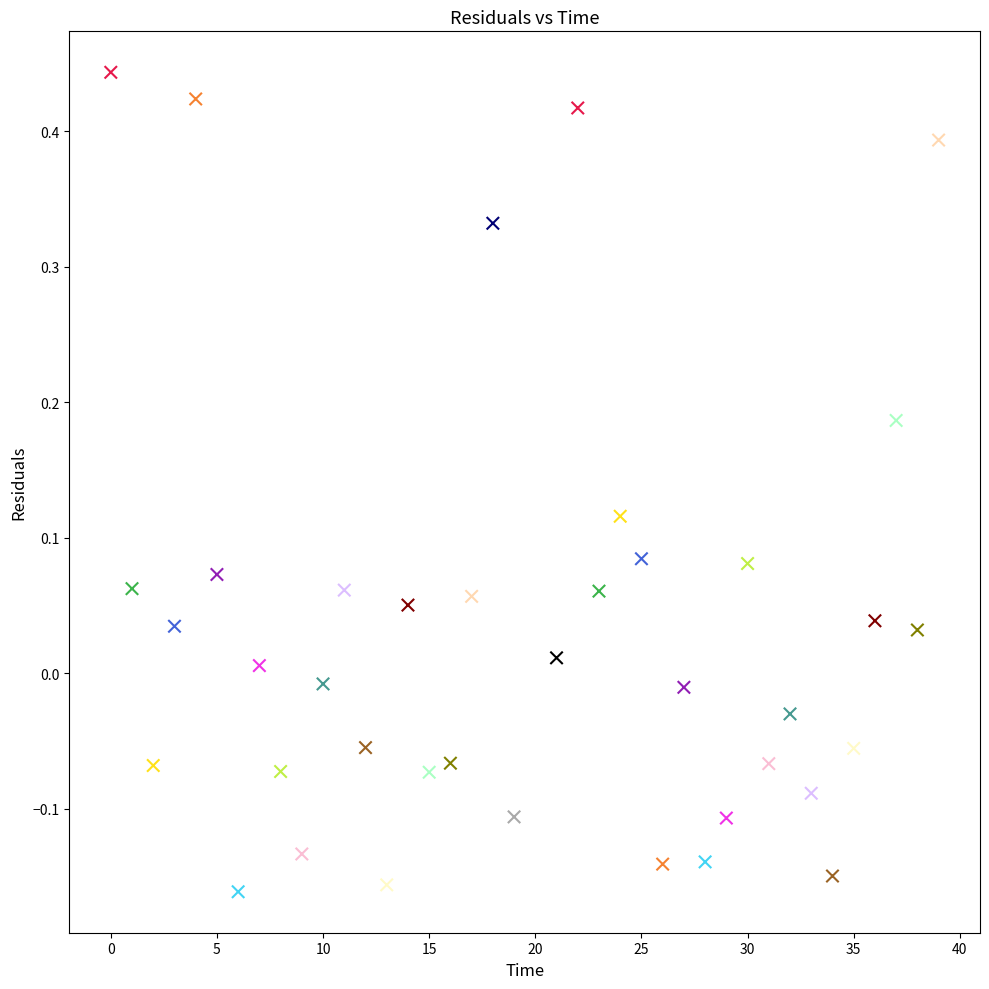

What is the range of Y values (max minus min)?

0.6